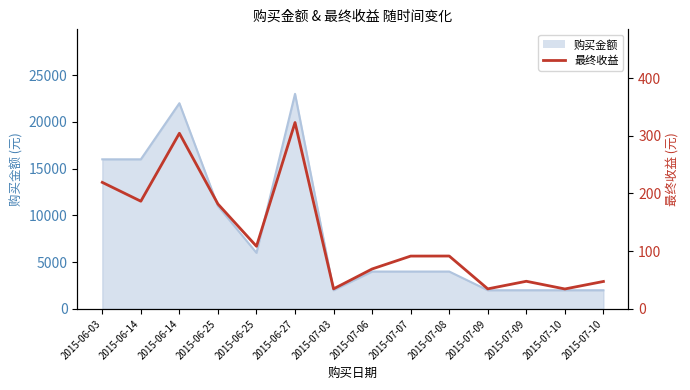

What is the approximate value at 2015-06-14?

186.6